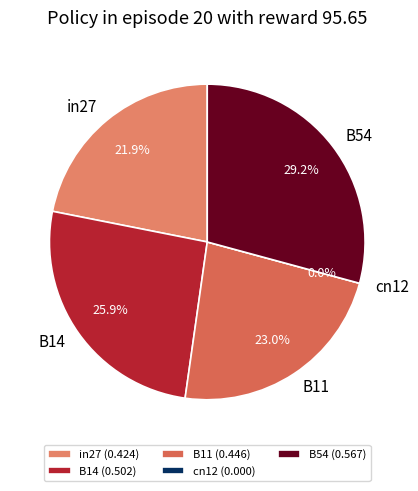

Which category has the biggest portion of the pie?

B54